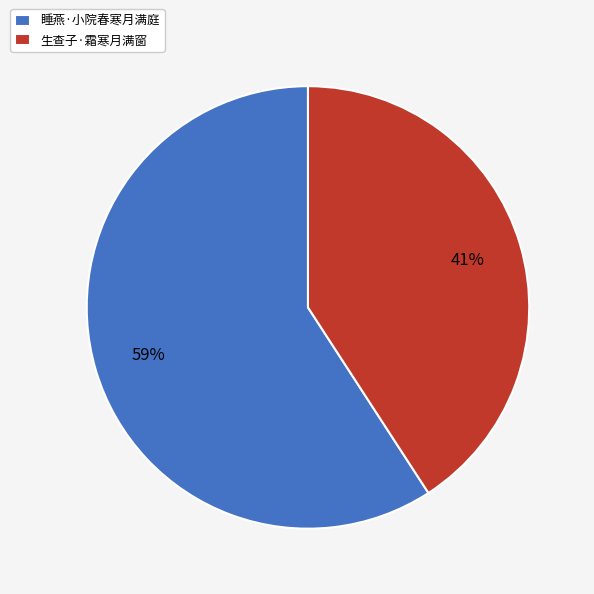

The 睡燕·小院春寒月满庭 slice represents 72% of the pie. True or false?

False